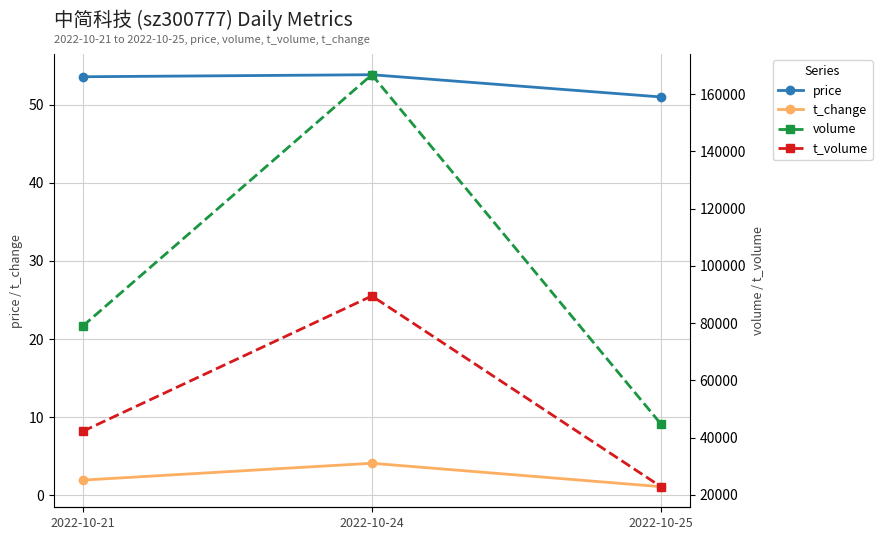

Where does the volume series first go above 78931?

2022-10-24